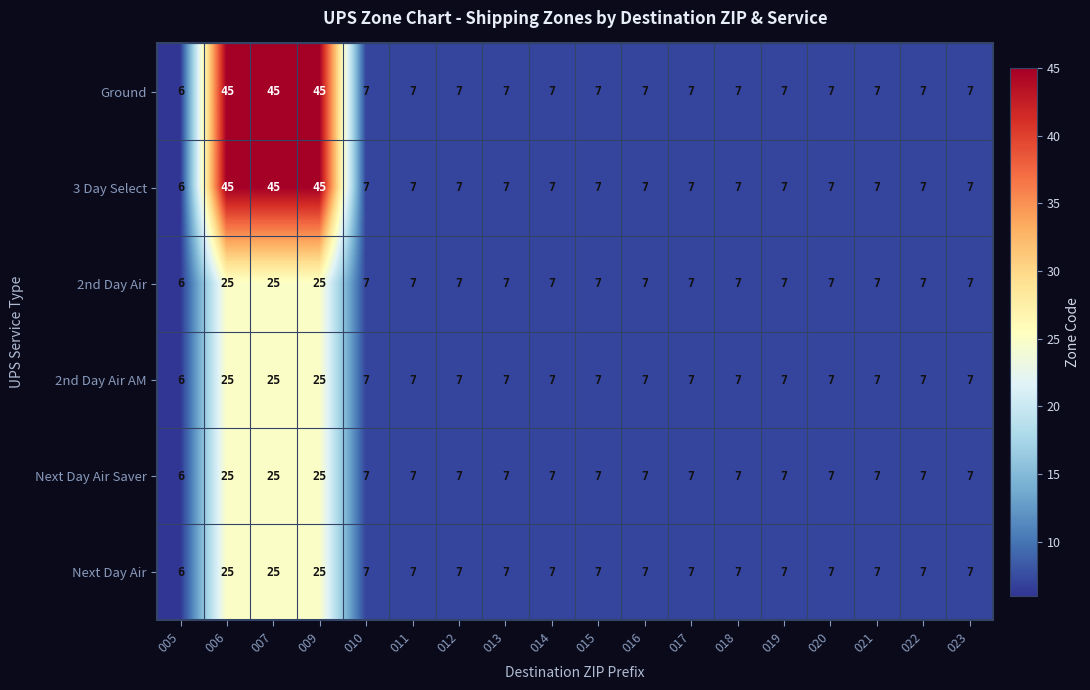

What value does the Next Day Air Saver series have at 010?

7